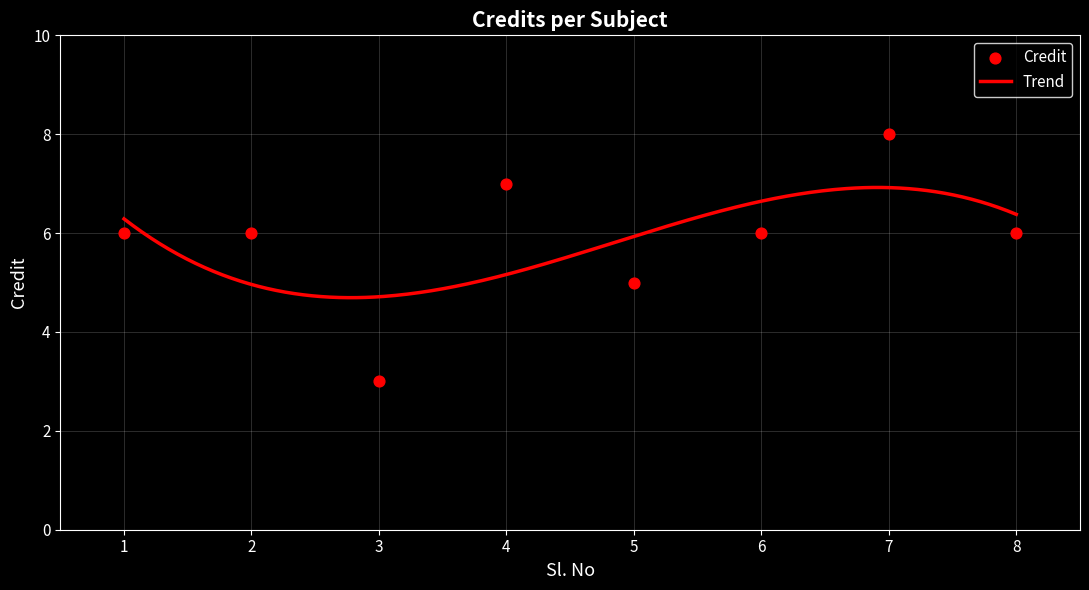

What is the change in value from 3 to 7?

+5